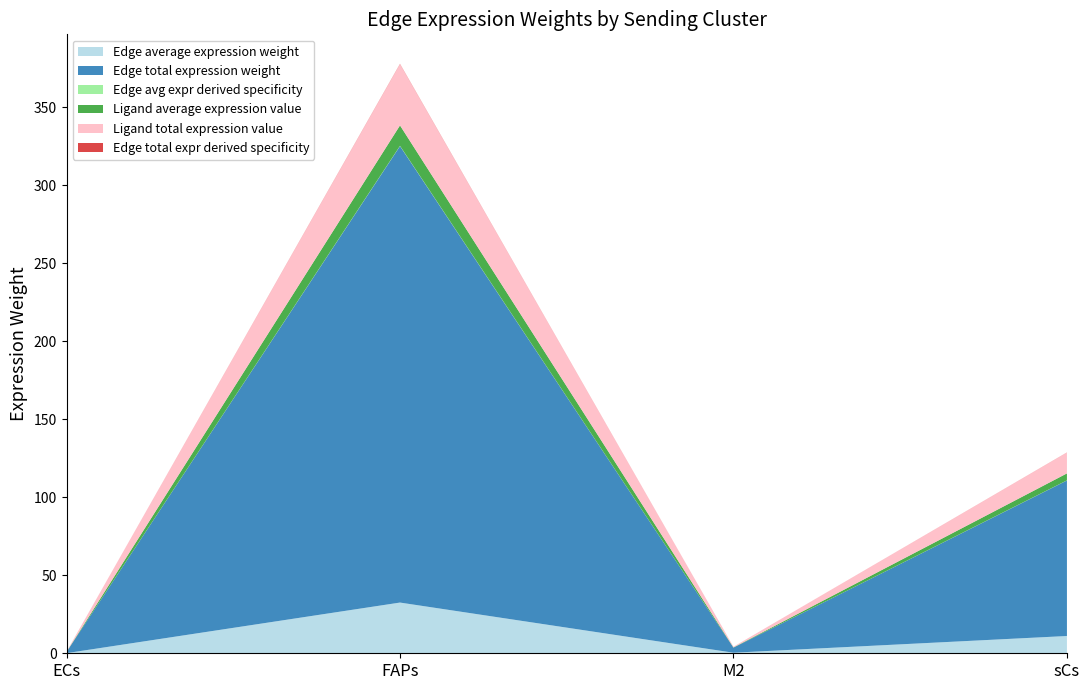

Reading left to right, list all the values displayed in this chart.

Edge average expression weight: 0.1	32.5	0.4	11.1
Edge total expression weight: 0.8	292.5	3.3	99.7
Edge avg expr derived specificity: 0.0	0.2	0.0	0.1
Ligand average expression value: 0.0	13.1	0.1	4.5
Ligand total expression value: 0.1	39.3	0.4	13.4
Edge total expr derived specificity: 0.0	0.2	0.0	0.1